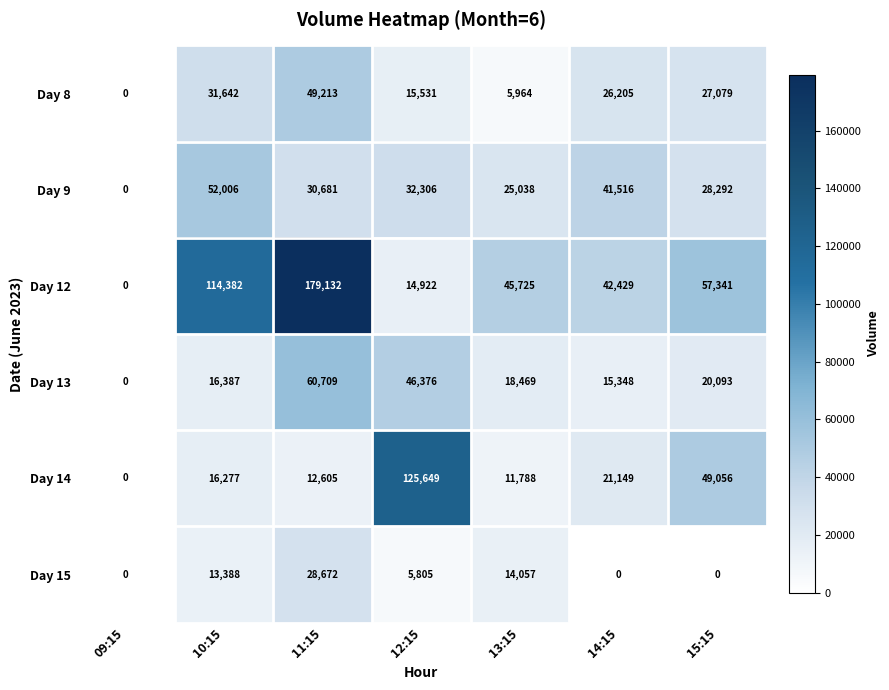

Which series has the widest spread of values?

Day 12